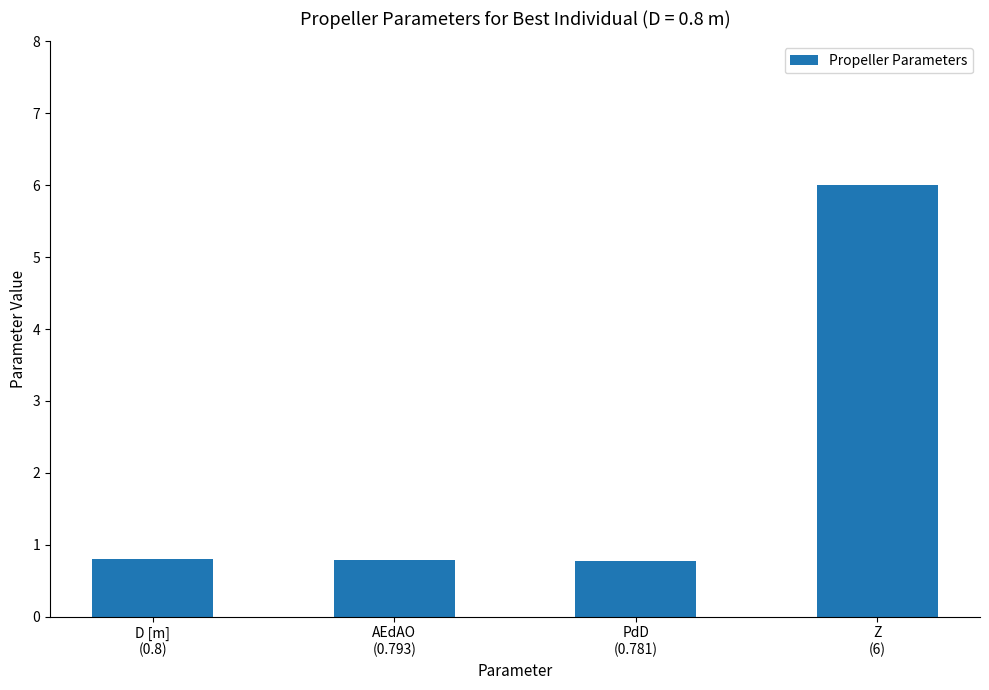

Reading left to right, list all the values displayed in this chart.

D [m]
(0.8)=0.8	AEdAO
(0.793)=0.8	PdD
(0.781)=0.8	Z
(6)=6.0